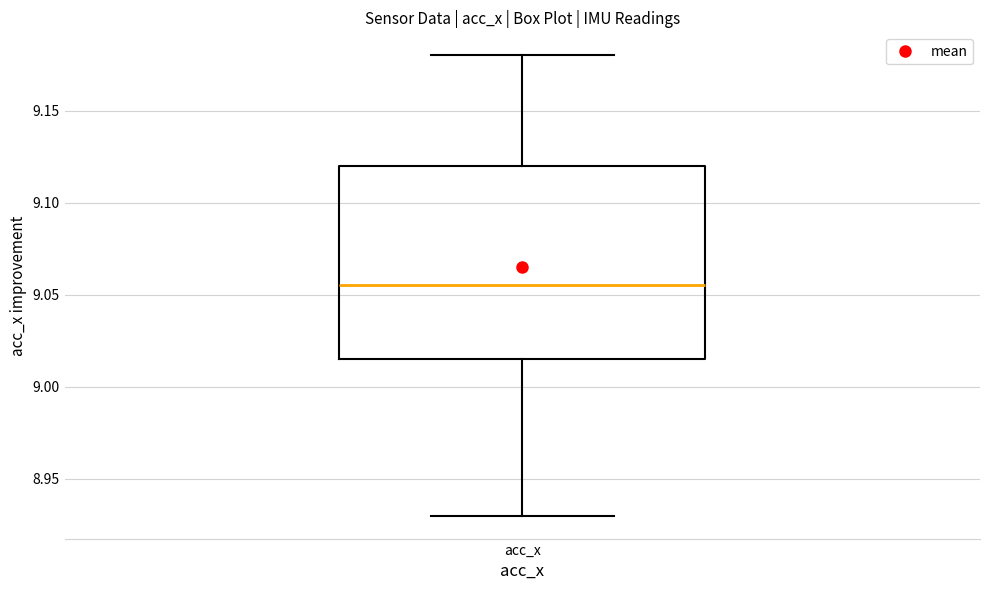

Transcribe this box plot: give where the median line is, the range the box spans, and where the two whiskers end, as read against the y-axis. The values are not printed on the chart, so give them approximately, as read against the axis.

median 9.055, box 9.015 to 9.120, whiskers 8.930 to 9.180